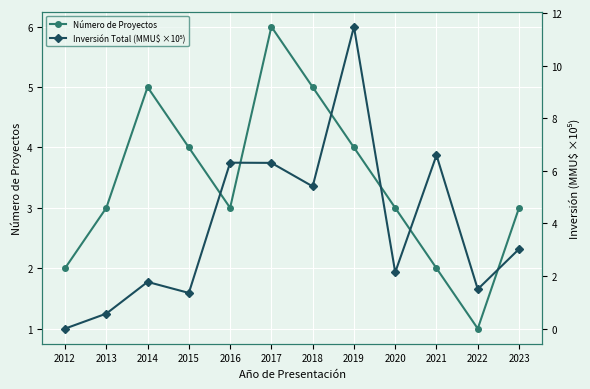

Which category has the lowest value in the Inversión Total (MMU$ ×10⁵) series?

2012